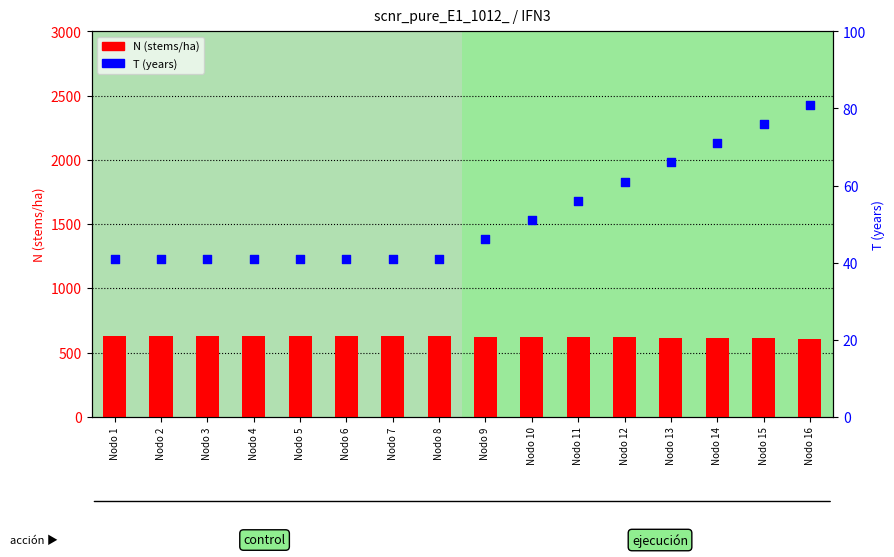

Which series contains the highest Y value?

N